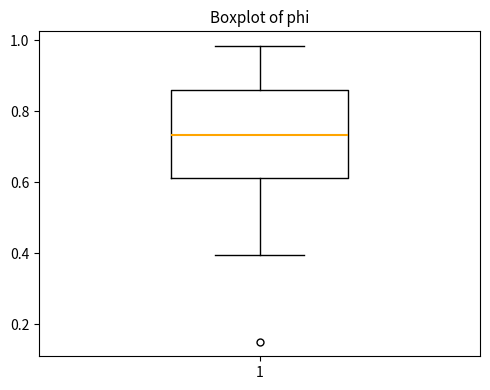

Read this box plot against the y-axis: the position of the median line, the range covered by the box, and the ends of both whiskers. The values are not printed on the chart, so give them approximately, as read against the axis.

median 0.74, box 0.62 to 0.86, whiskers 0.40 to 0.98